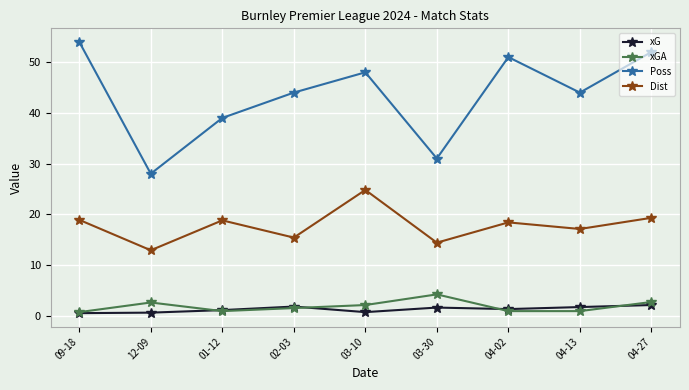

What is the difference between the second highest and second lowest values in the Dist series?

4.9